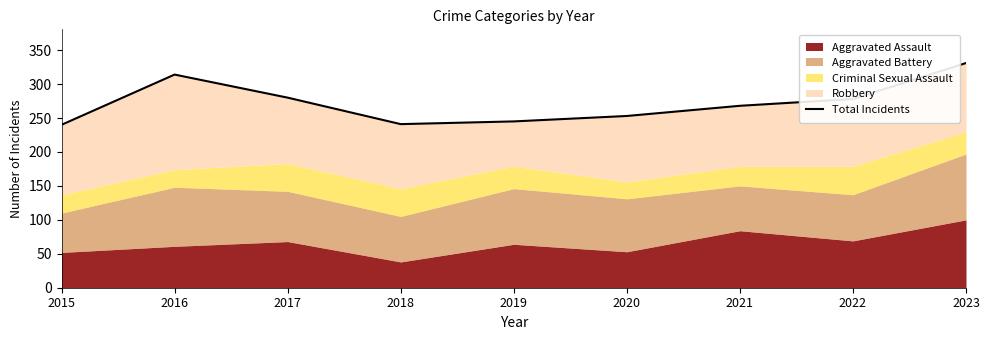

Reading right to left, what are all the values shown in this chart?

2023=331	2022=278	2021=268	2020=253	2019=245	2018=241	2017=280	2016=314	2015=240